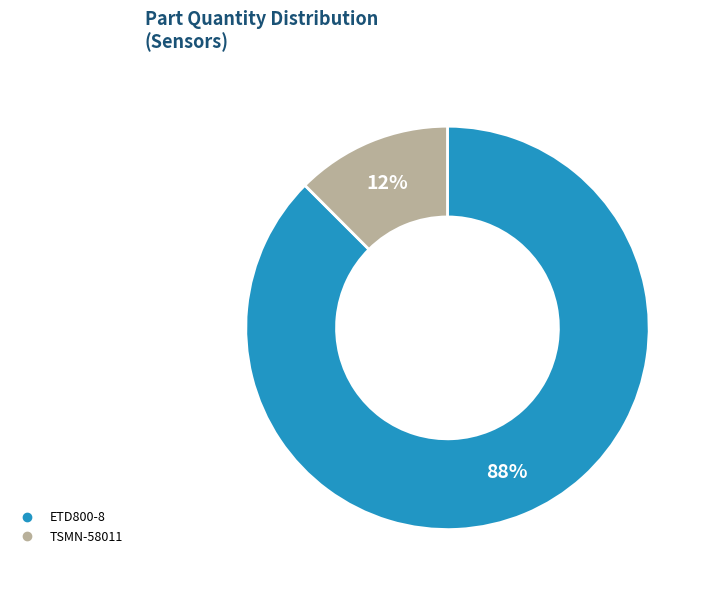

Which slice is the smallest?

TSMN-58011